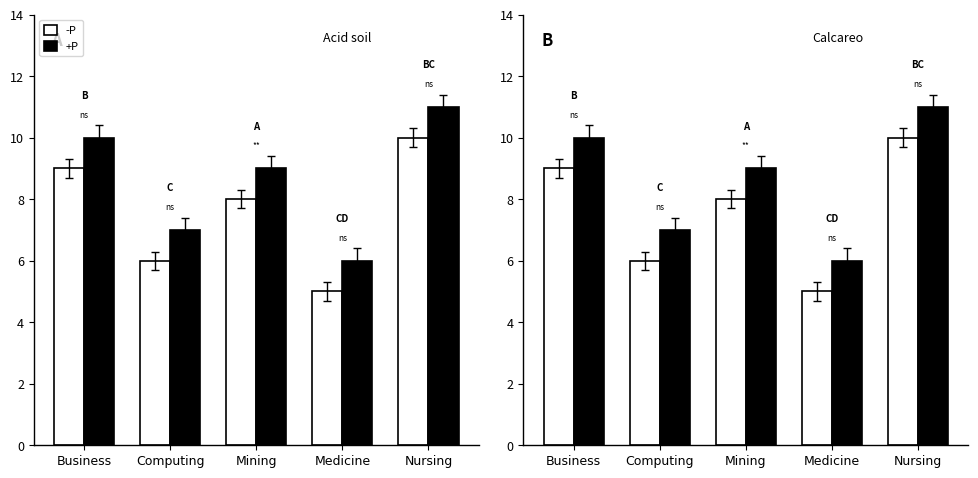

How many values in the +P series exceed 9?

2